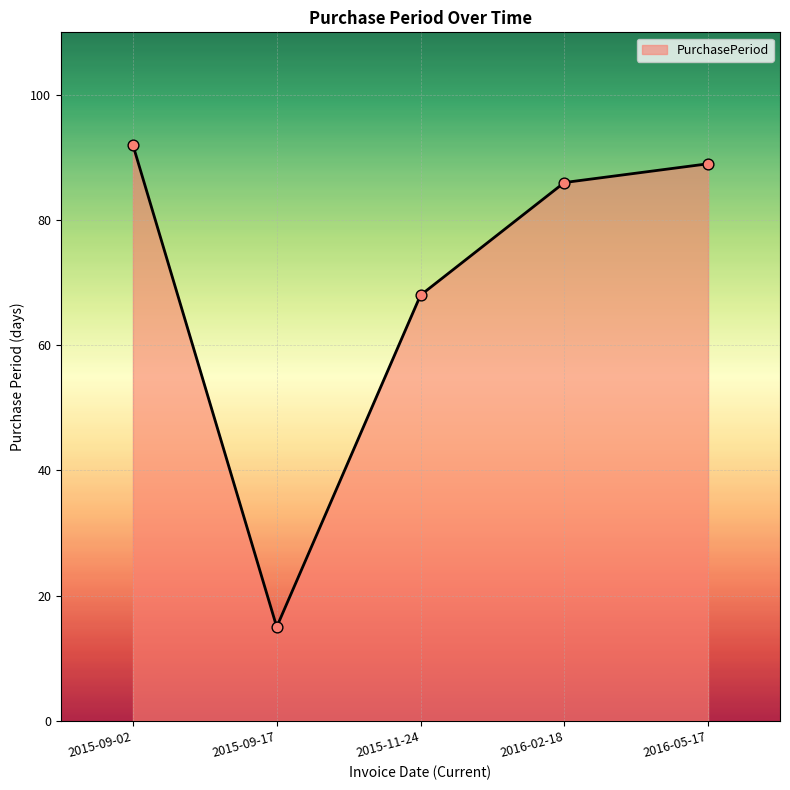

Approximately how many times larger is the value at 2015-09-02 compared to 2015-11-24?

1.4